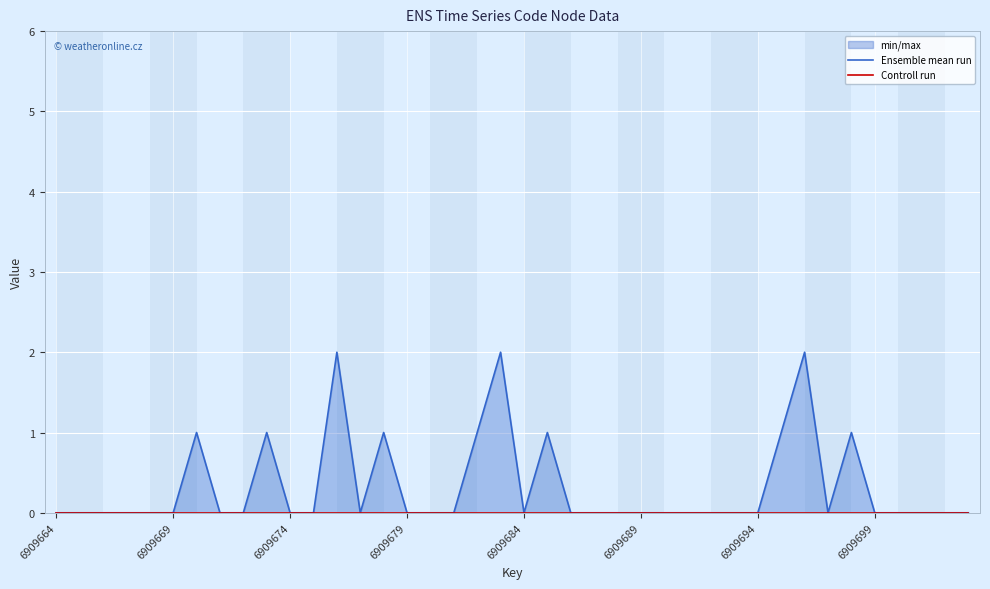

Between 10 and 23, which is larger?

10